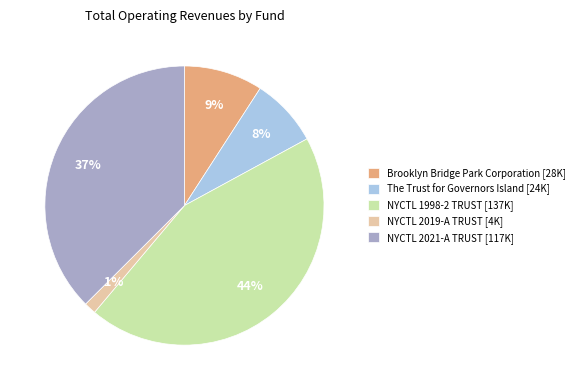

Which slice is the smallest?

NYCTL 2019-A TRUST [4K]